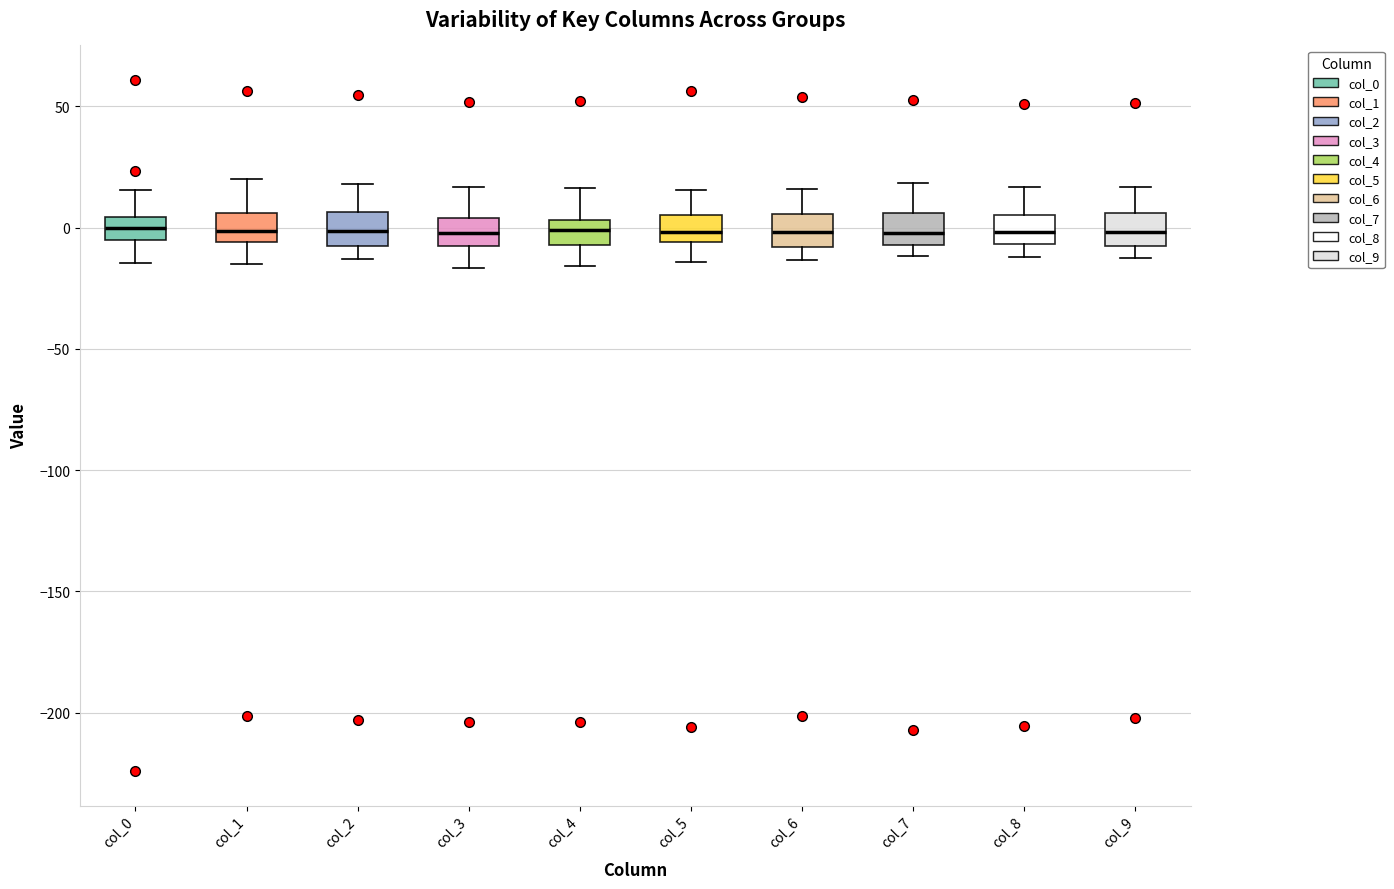

Reading left to right, transcribe this box plot: for each box, give where its median line is, the range the box spans, and where its two whiskers end, as read against the y-axis. The values are not printed on the chart, so give them approximately, as read against the axis.

col_0: median 0, box -5 to 5, whiskers -15 to 15
col_1: median 0, box -5 to 5, whiskers -15 to 20
col_2: median 0, box -10 to 5, whiskers -15 to 20
col_3: median 0, box -10 to 5, whiskers -15 to 15
col_4: median 0, box -5 to 5, whiskers -15 to 15
col_5: median 0, box -5 to 5, whiskers -15 to 15
col_6: median 0, box -10 to 5, whiskers -15 to 15
col_7: median 0, box -5 to 5, whiskers -10 to 20
col_8: median 0, box -5 to 5, whiskers -10 to 15
col_9: median 0, box -10 to 5, whiskers -15 to 15